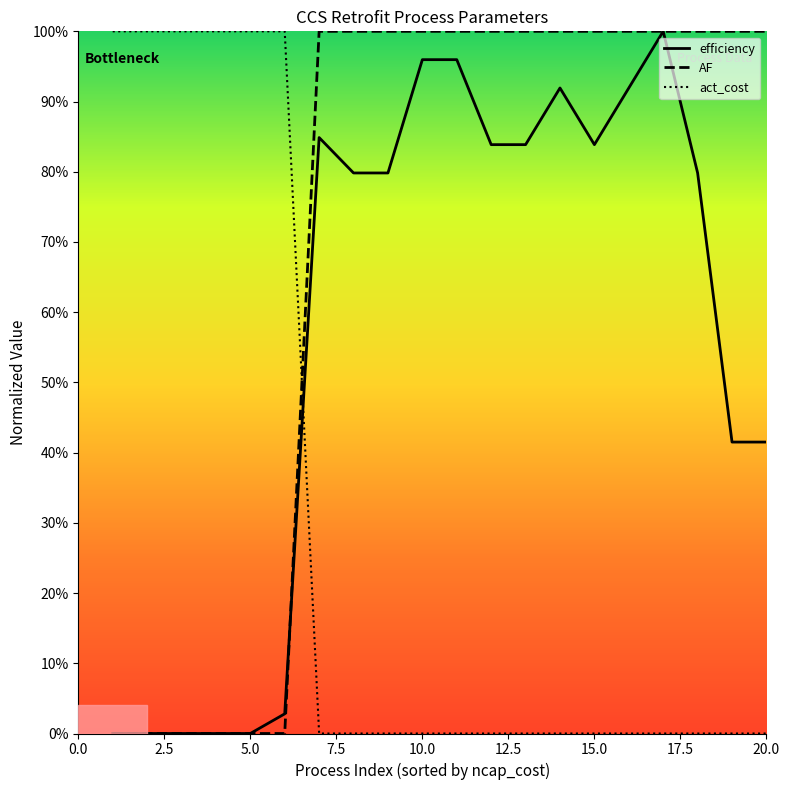

What are all the series names shown in the legend?

efficiency, AF, act_cost